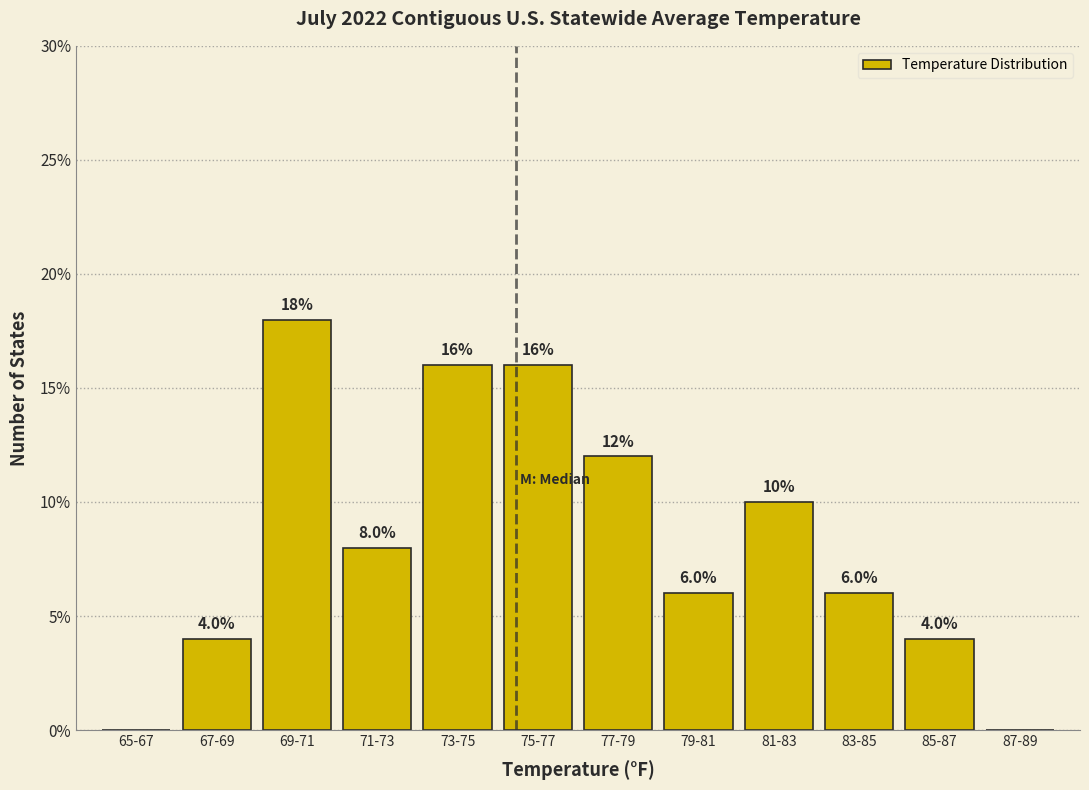

Reading left to right, list all the values displayed in this chart.

65-67=0	67-69=4	69-71=18	71-73=8	73-75=16	75-77=16	77-79=12	79-81=6	81-83=10	83-85=6	85-87=4	87-89=0